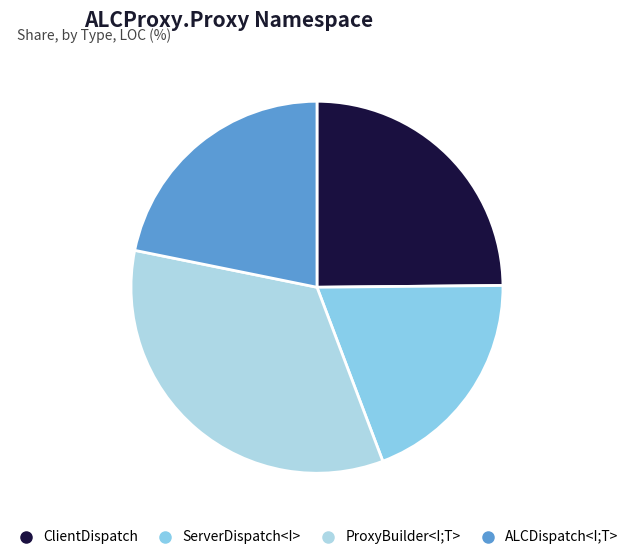

Count the number of slices in the pie.

4